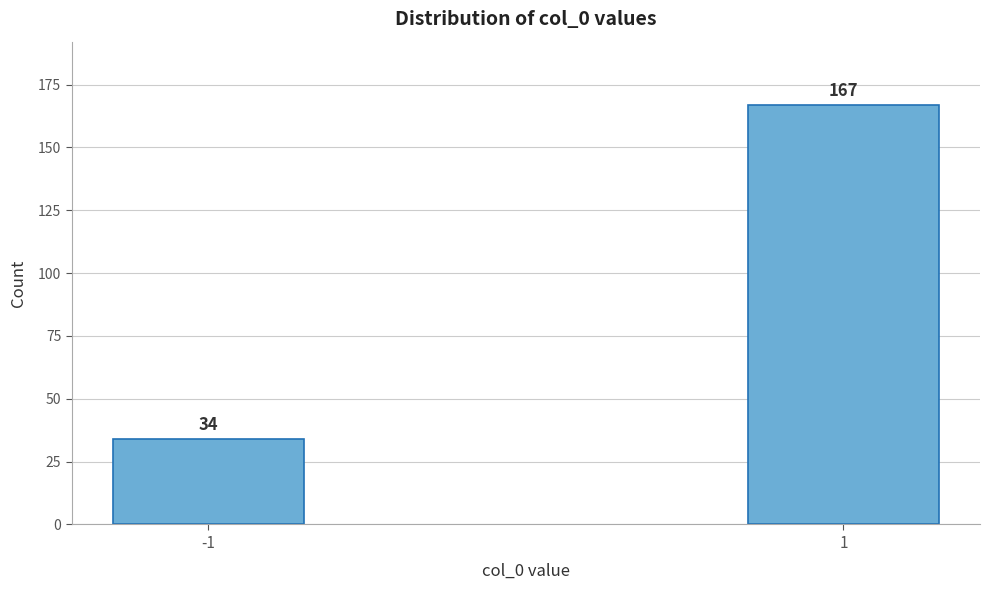

Reading right to left, list all the values displayed in this chart.

167	34